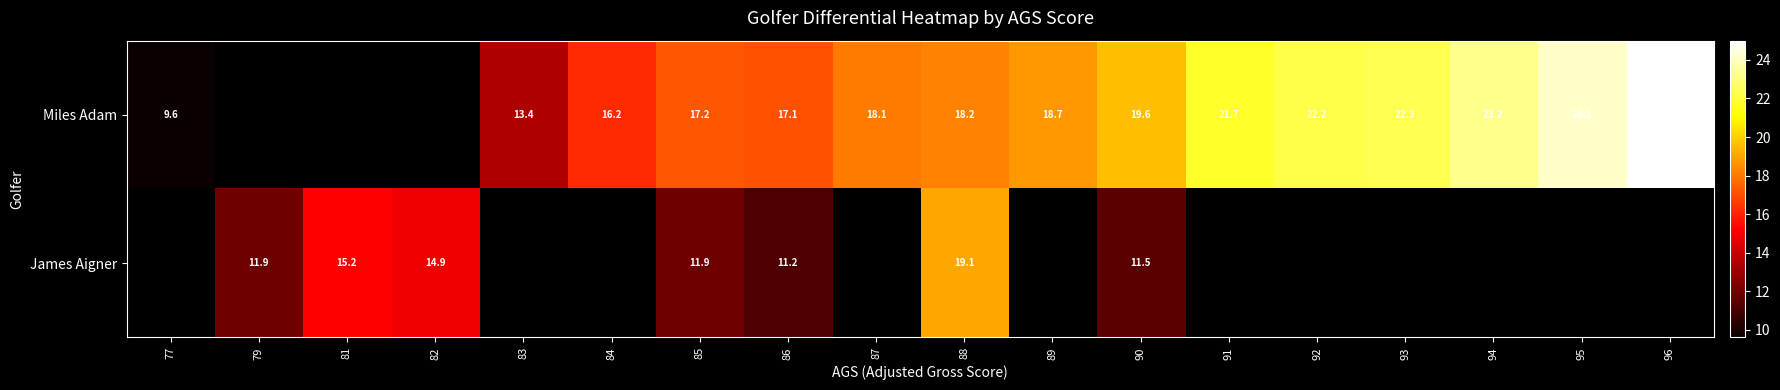

What is the difference between the highest and lowest values at 85?

5.3